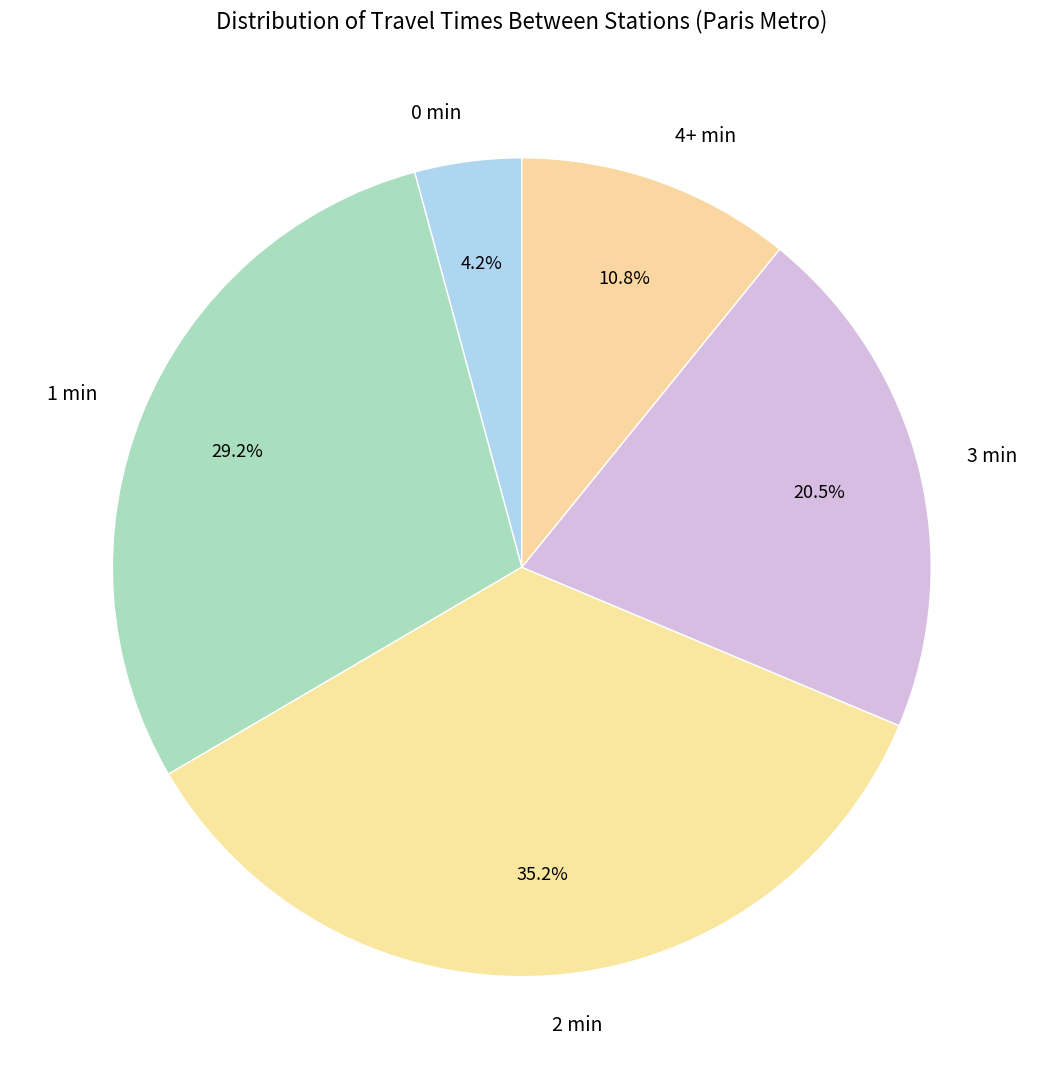

Count the number of slices in the pie.

5